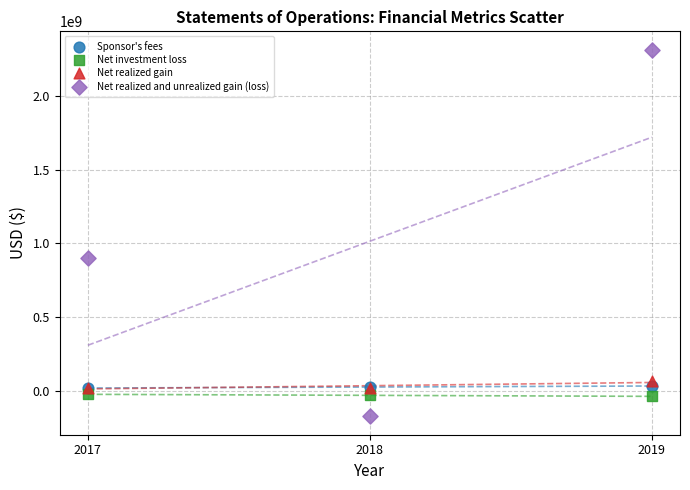

Which series reaches the minimum Y coordinate?

Net realized and unrealized gain (loss)